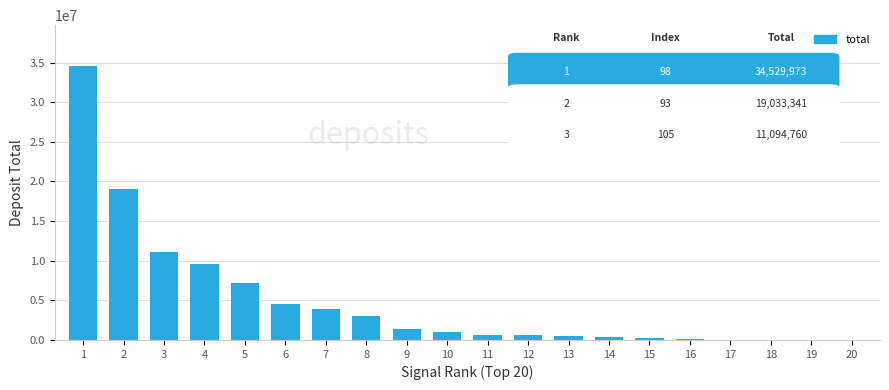

The value at 3 is 19478163.9. True or false?

False